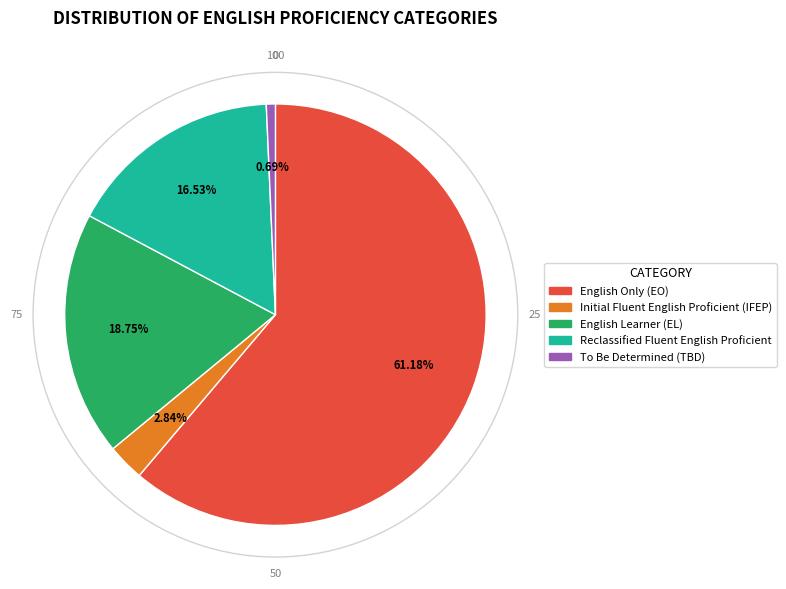

Do English Learner (EL) and Initial Fluent English Proficient (IFEP) together represent more than half of the pie?

No